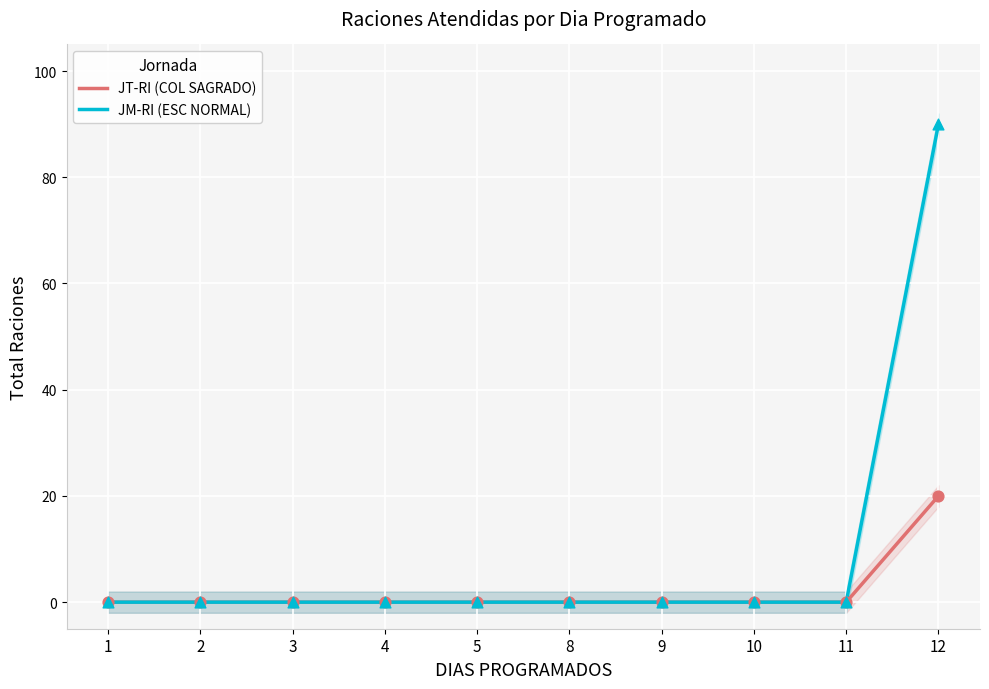

Is the value of JM-RI (ESC NORMAL) at 9 greater than the value of JT-RI (COL SAGRADO) at 9?

No